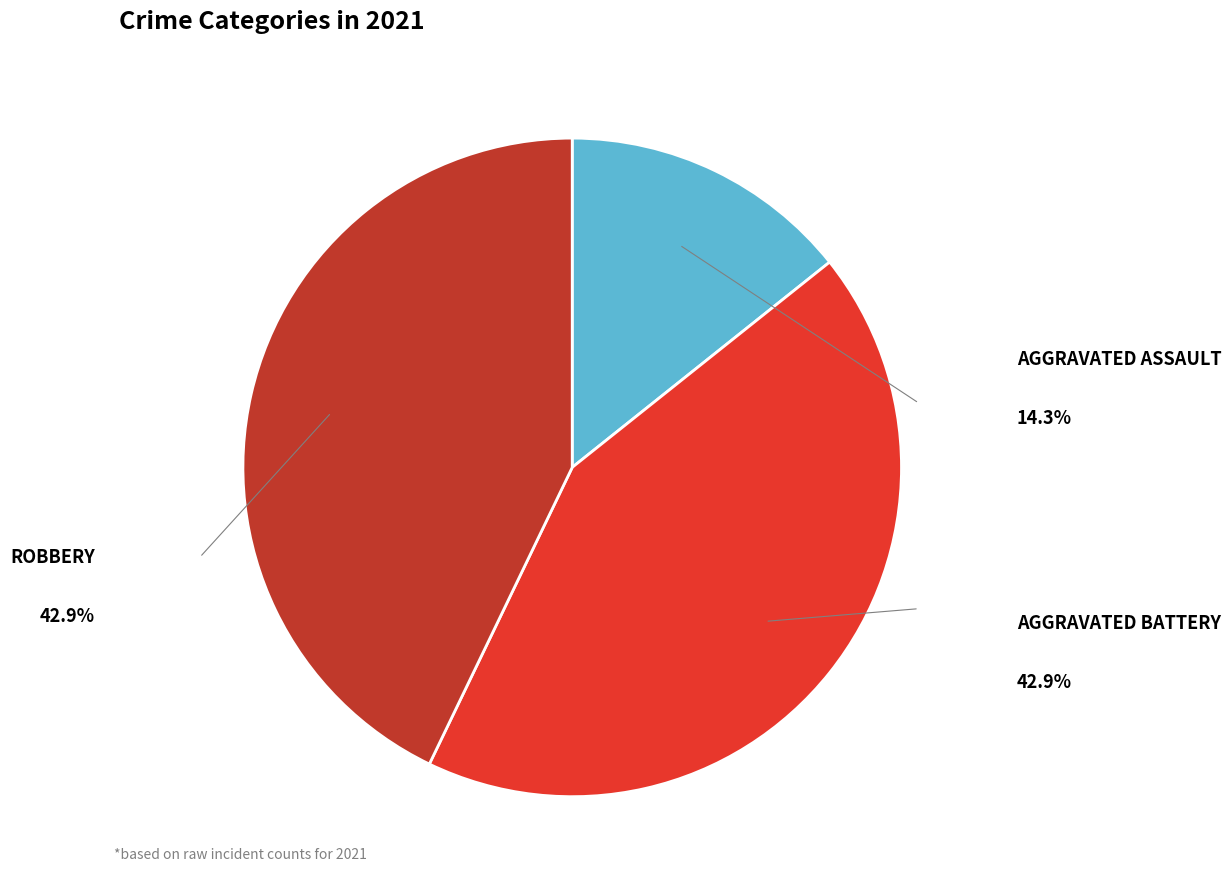

Does any single category account for the majority?

No